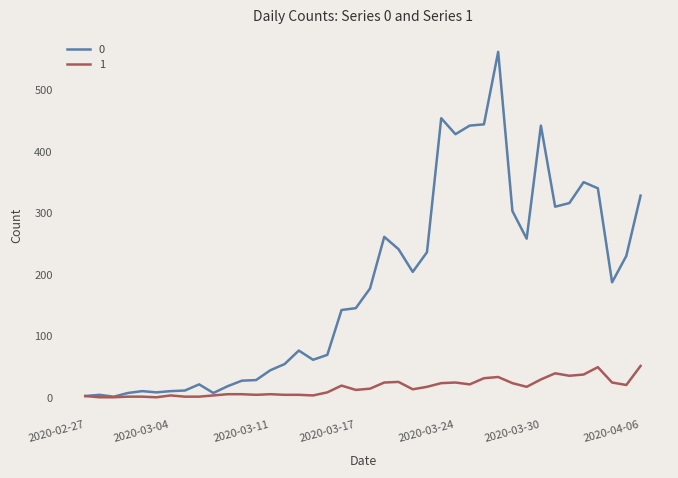

Rank the series by their maximum value, from highest to lowest.

0, 1